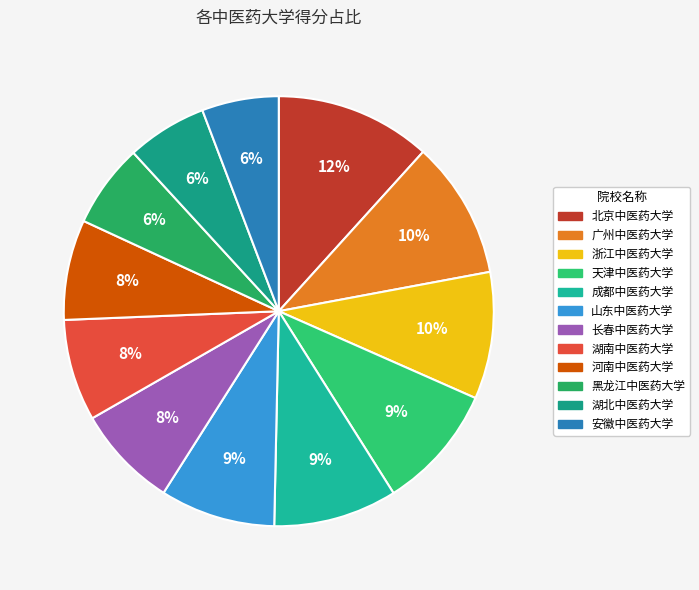

Rank the categories by value from highest to lowest.

北京中医药大学, 广州中医药大学, 浙江中医药大学, 天津中医药大学, 成都中医药大学, 山东中医药大学, 长春中医药大学, 湖南中医药大学, 河南中医药大学, 黑龙江中医药大学, 湖北中医药大学, 安徽中医药大学